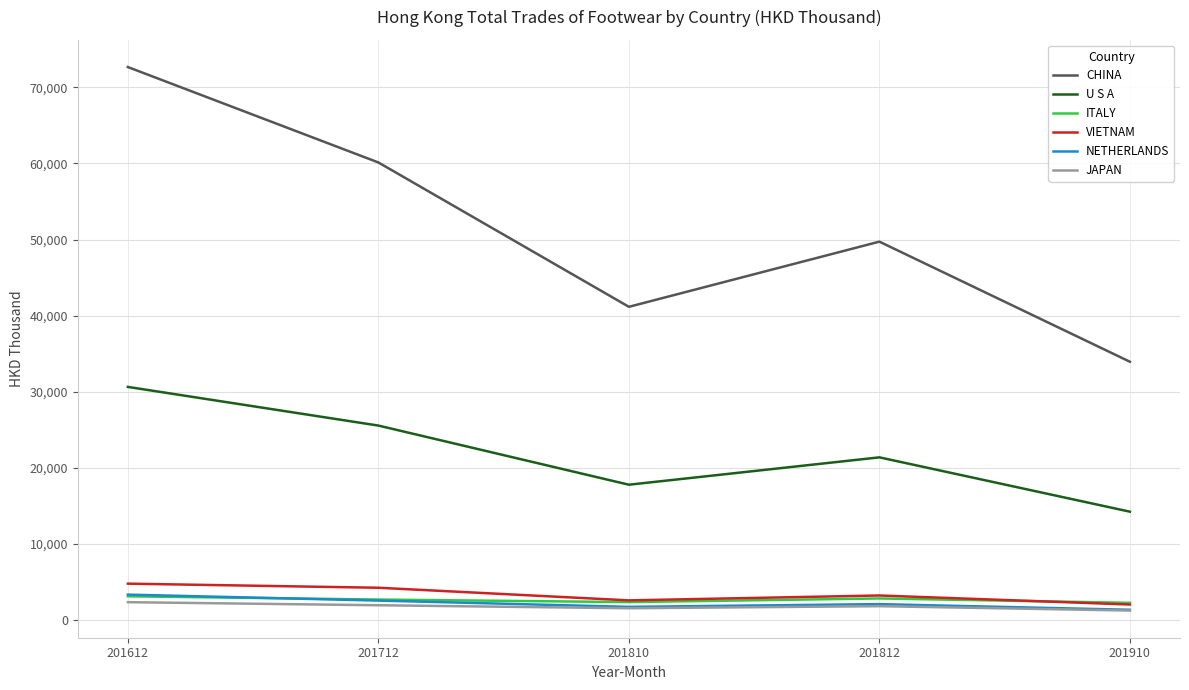

At which category is the sum across all series the highest?

201612